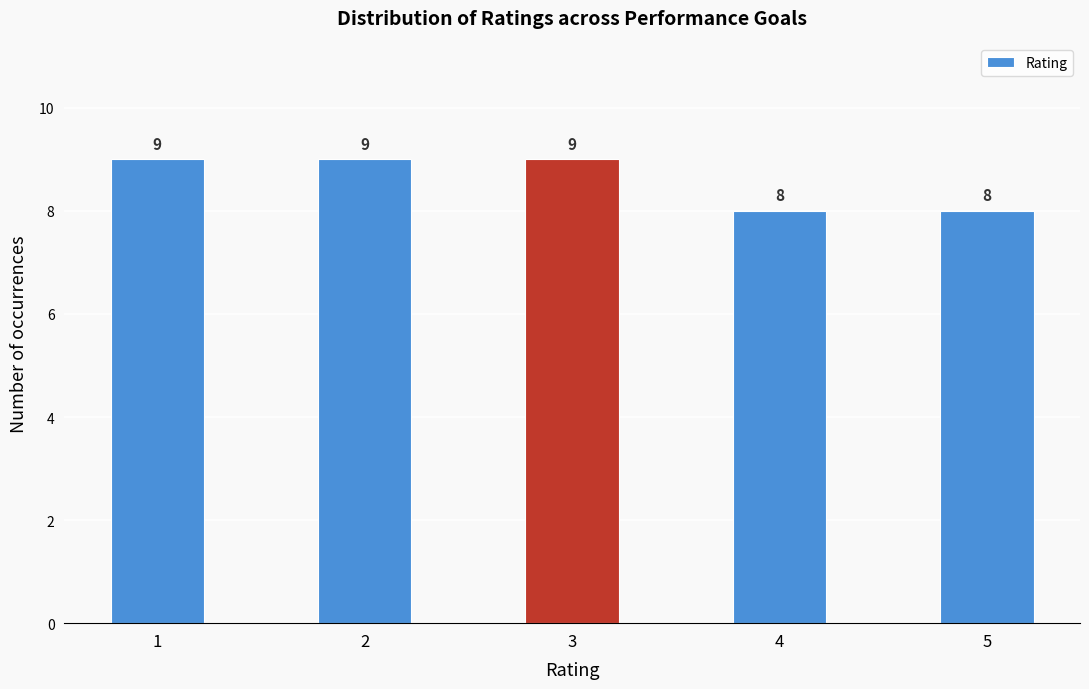

Reading left to right, list all the values displayed in this chart.

9	9	9	8	8